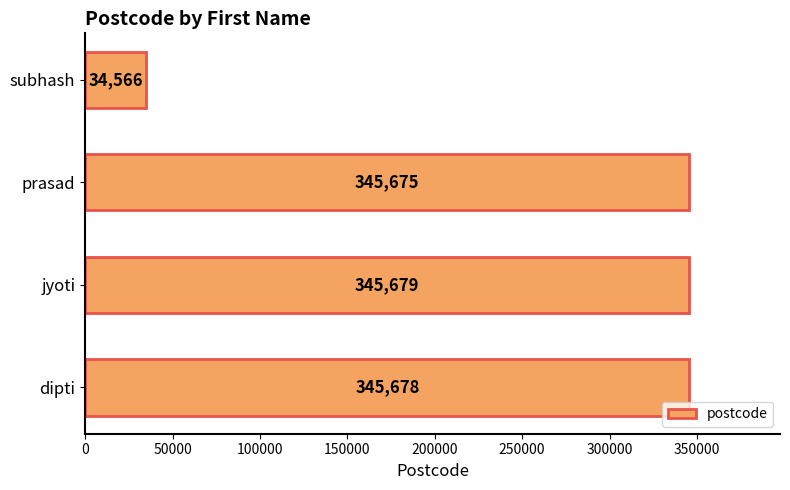

Where is the data nearest to the value 190122?

prasad